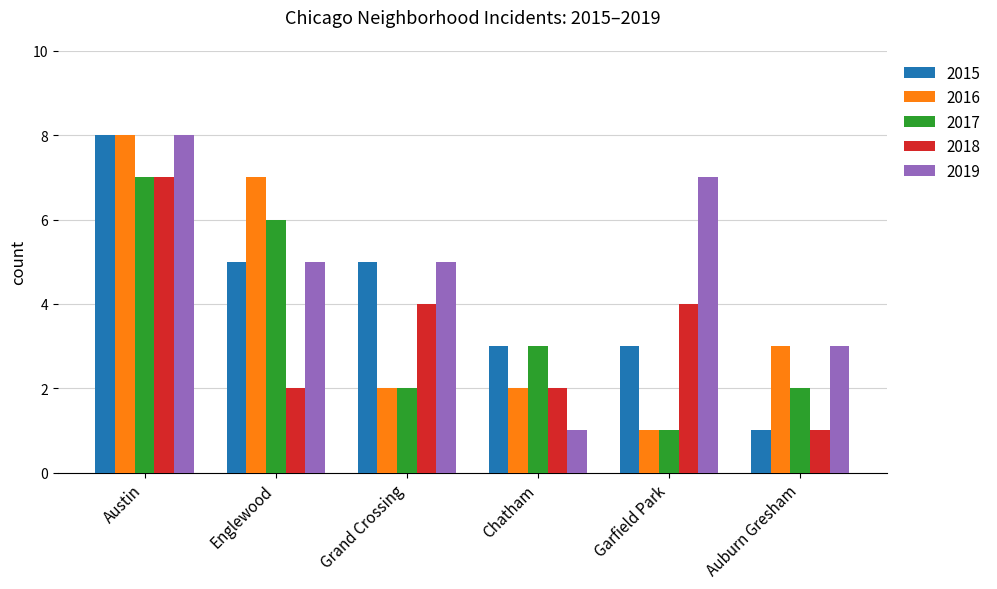

Which label corresponds to the largest value in the chart?

Austin